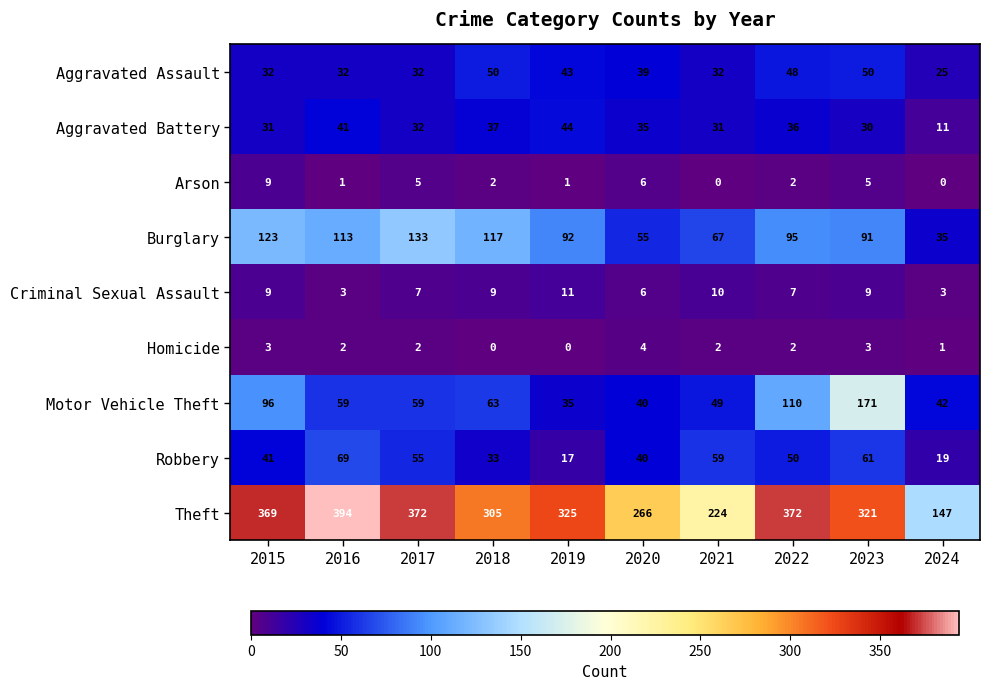

What is the total value across all series at 2021?

474